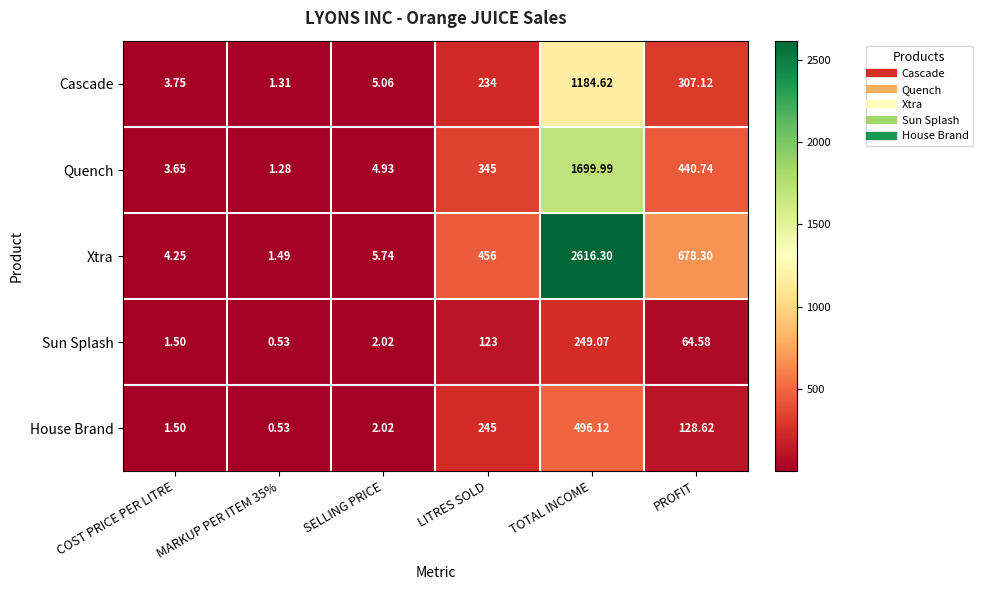

Between SELLING PRICE and PROFIT, which series saw the biggest shift?

Xtra